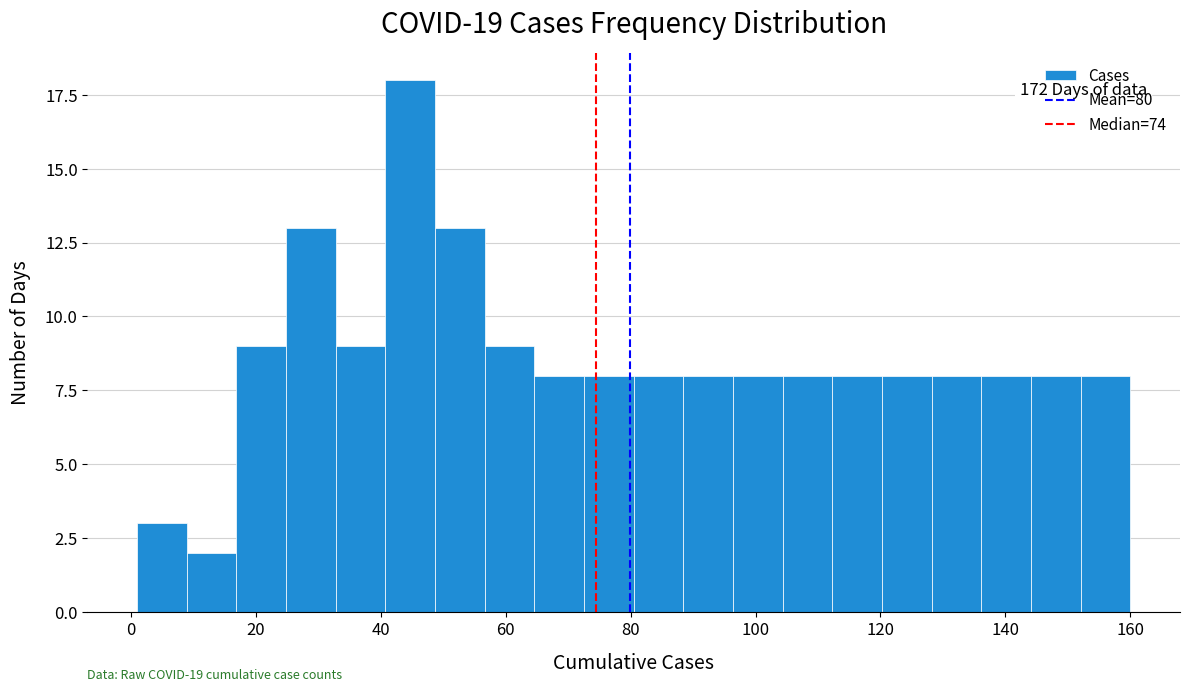

Read against the x-axis, roughly where is the centre of the tallest bar?

44